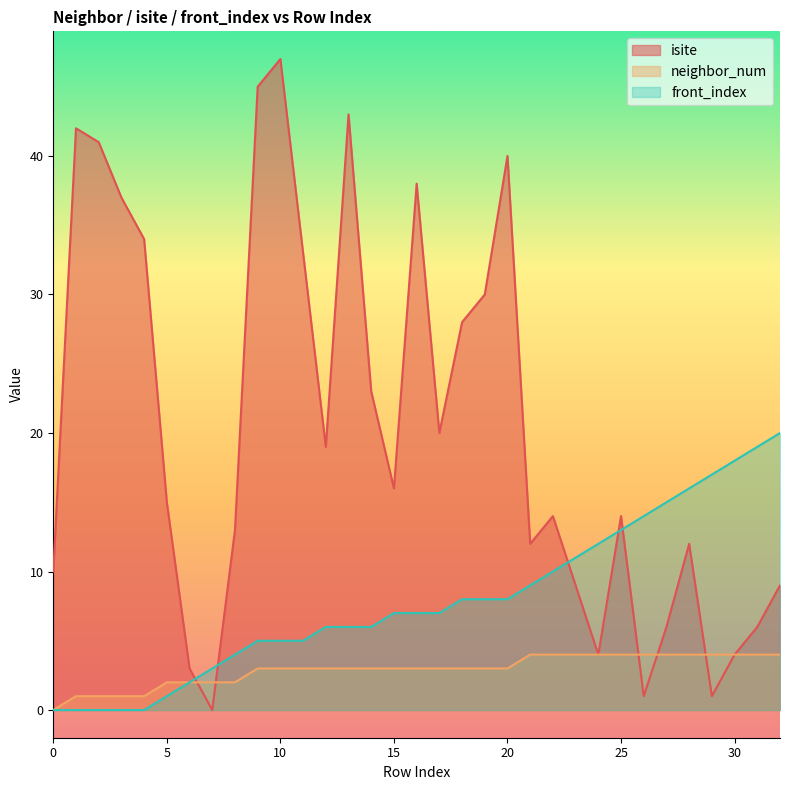

What is the spread (max minus min) of values at 28?

12